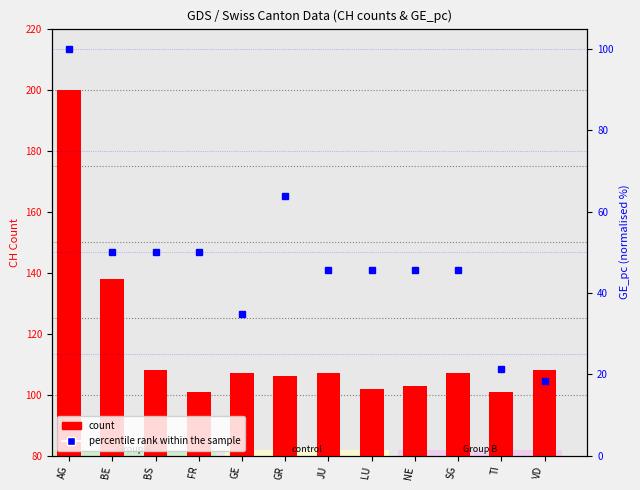

Rank the series by their average value, from lowest to highest.

percentile rank within the sample, count